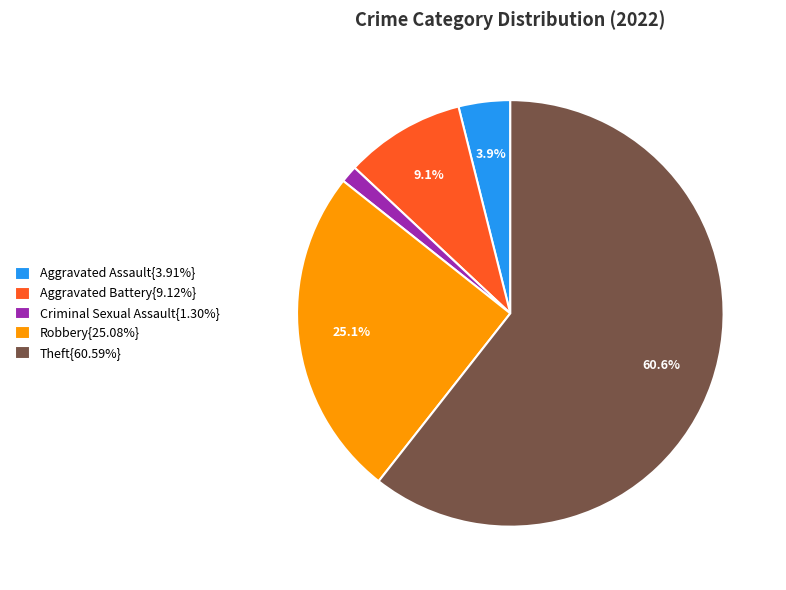

Does Robbery{25.08%} account for over 50% of the chart?

No